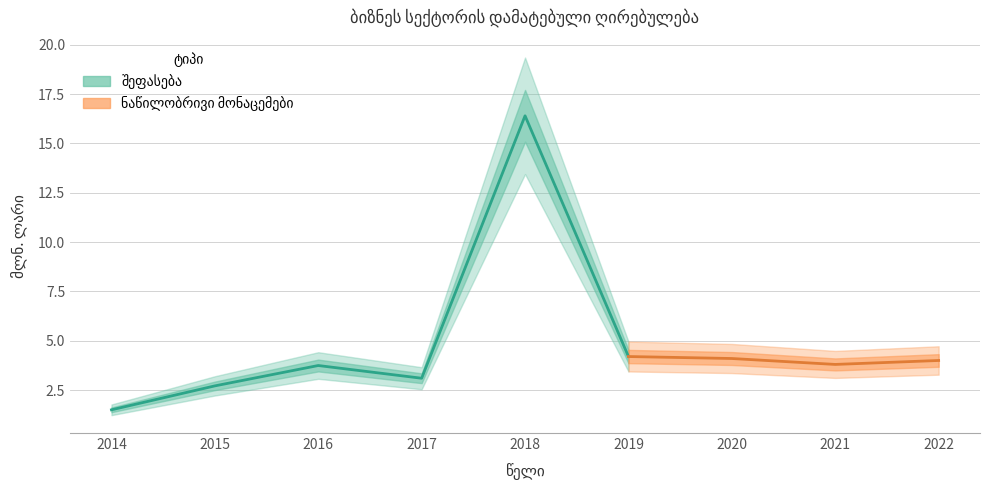

What is the approximate value at 2018?

16.4